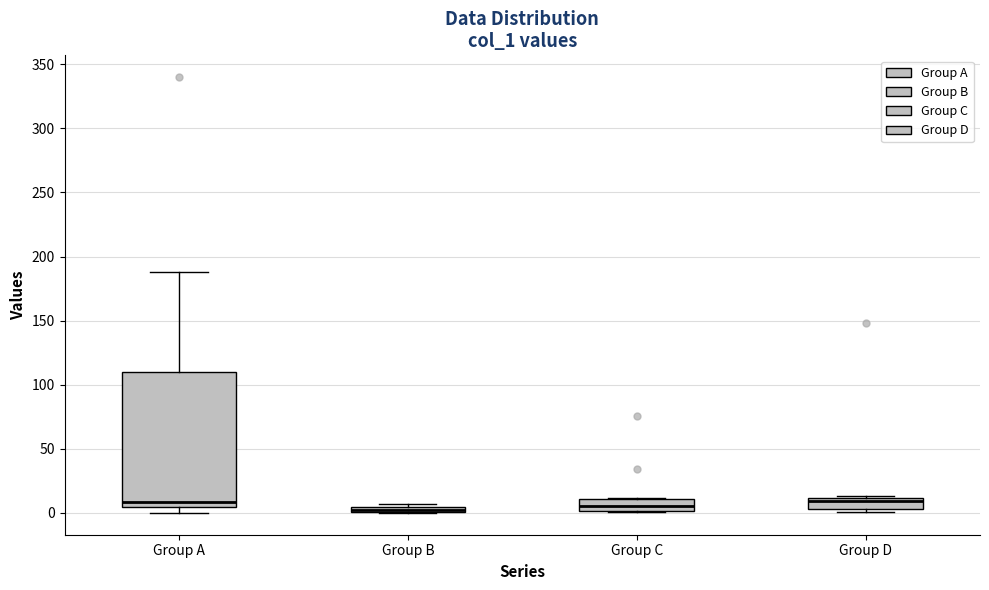

Which box is the tallest, from its lower edge to its upper edge?

Group A